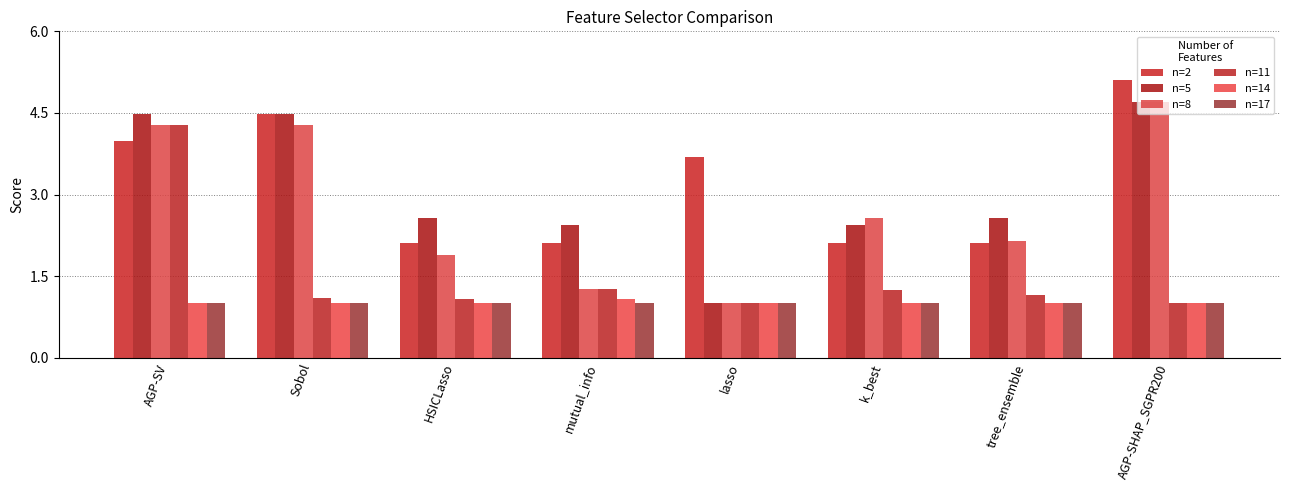

What is the difference between the maximum and second lowest values in the n=14 series?

0.1